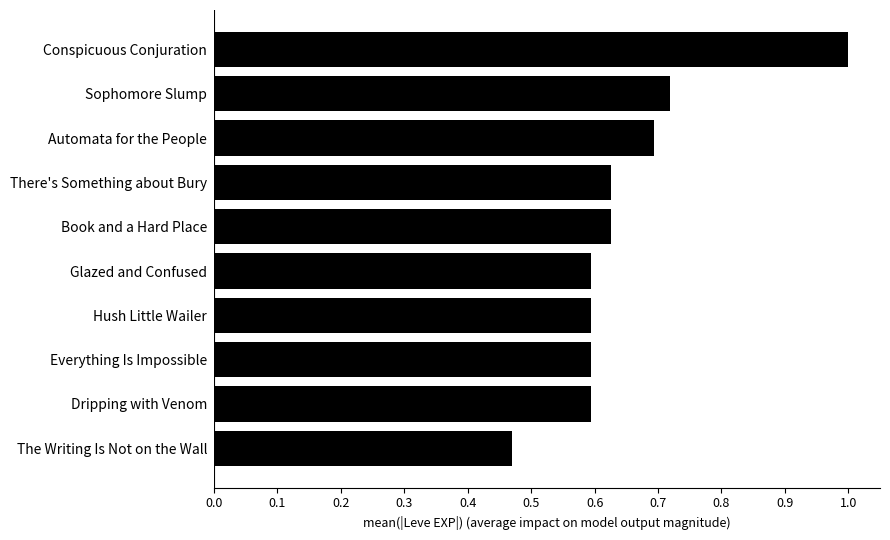

What is the sum of the values at There's Something about Bury and Conspicuous Conjuration?

1.6